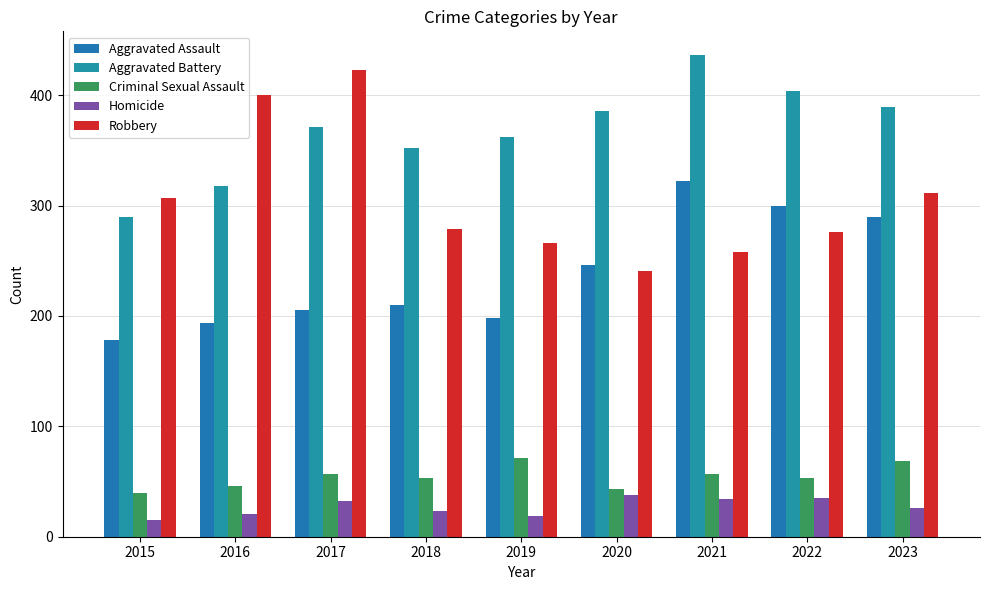

At 2023, list the series in order from largest to smallest.

Aggravated Battery, Robbery, Aggravated Assault, Criminal Sexual Assault, Homicide